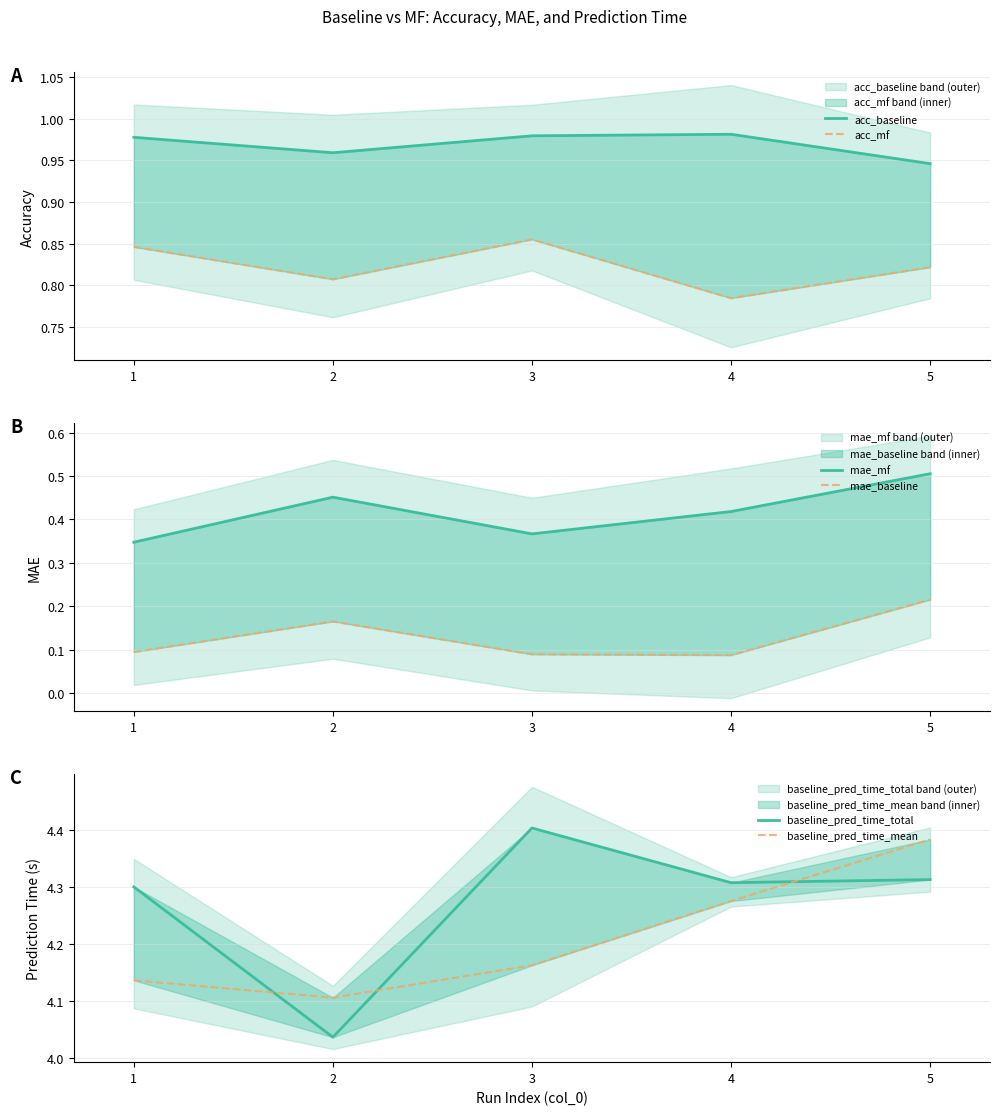

What is the spread (max minus min) of values at 4?

4.2